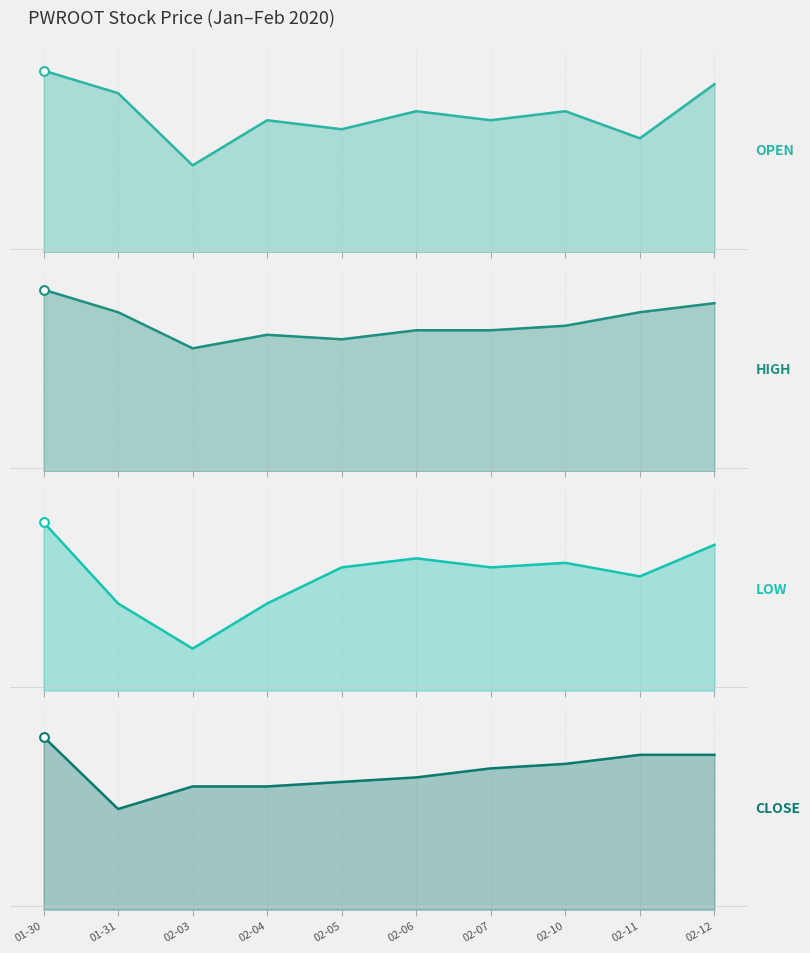

What is the total value across all series at 01-31?

8.8